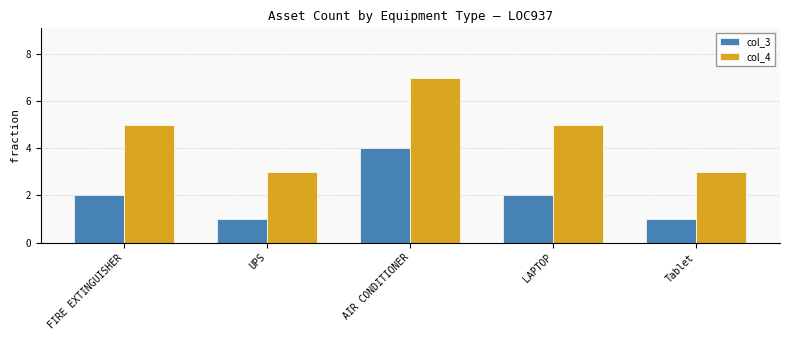

At which label does col_4 reach its peak?

AIR CONDITIONER